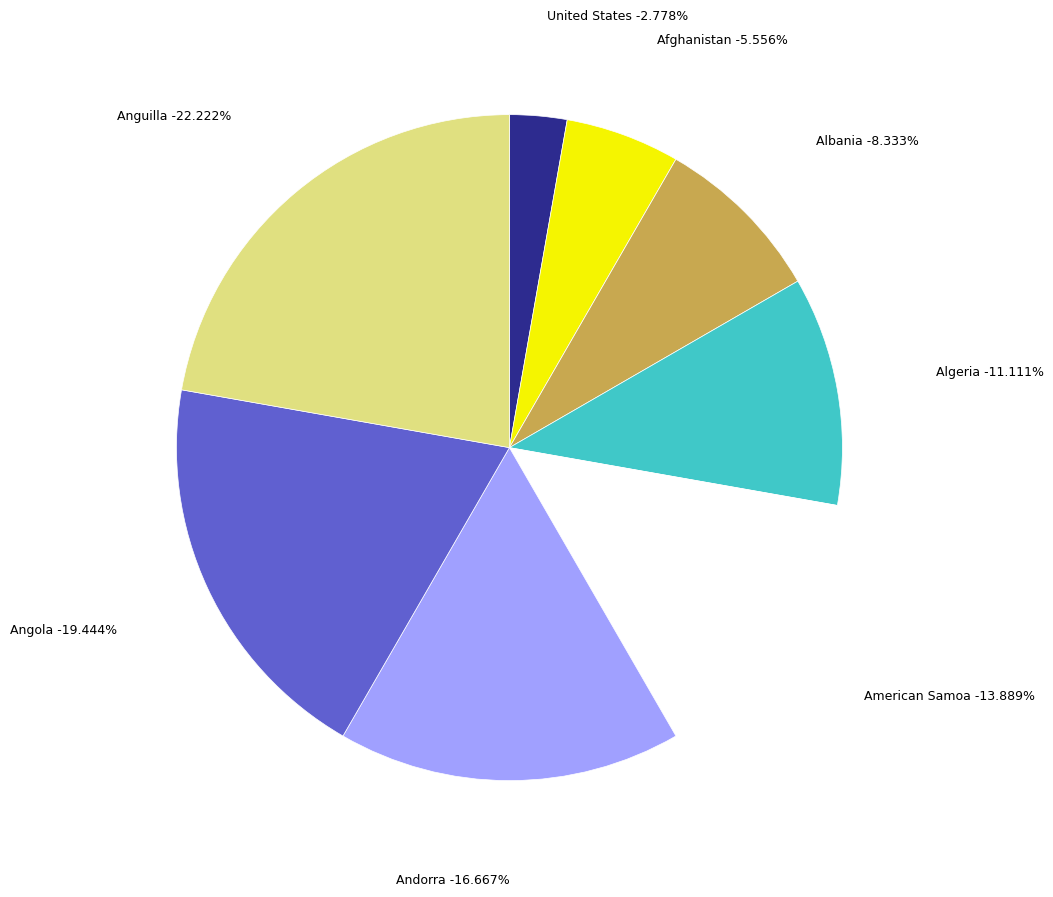

What is the change in value from American Samoa to Andorra?

+1